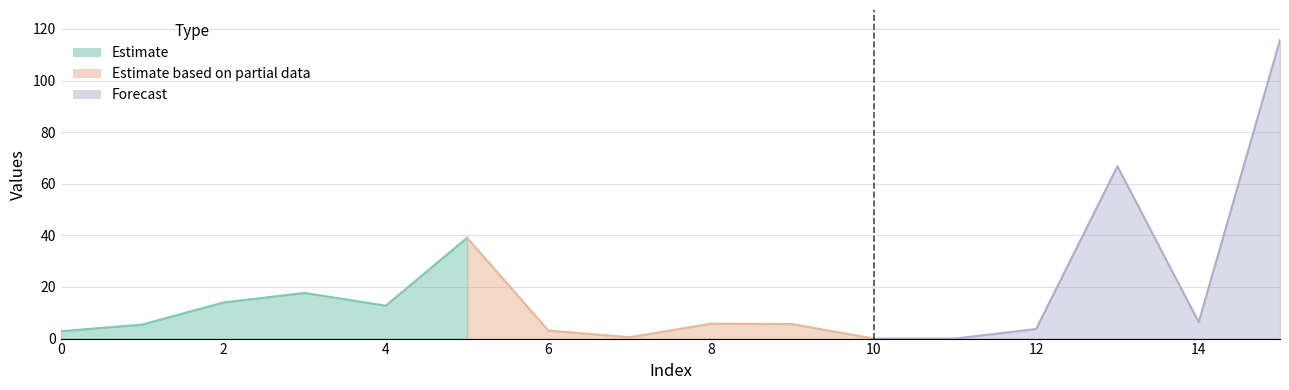

Count the number of categories in the chart.

16